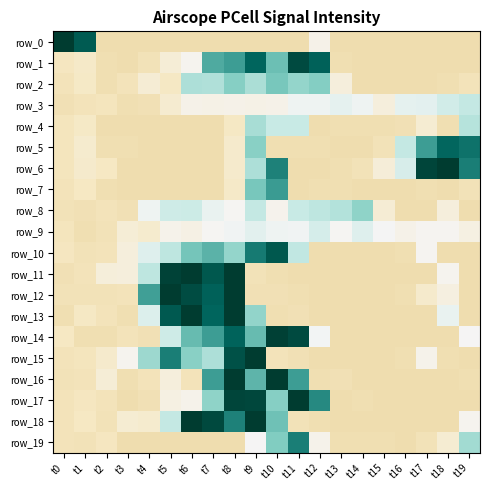

Reading left to right, extract all data points from this chart.

row_0: t0=3.2	t1=2.1	t2=-0.6	t3=-0.6	t4=-0.6	t5=-0.6	t6=-0.6	t7=-0.6	t8=-0.6	t9=-0.6	t10=-0.6	t11=-0.6	t12=-0.1	t13=-0.6	t14=-0.6	t15=-0.6	t16=-0.6	t17=-0.6	t18=-0.6	t19=-0.6
row_1: t0=-0.5	t1=-0.4	t2=-0.6	t3=-0.6	t4=-0.6	t5=-0.3	t6=-0.1	t7=1.3	t8=1.4	t9=2.0	t10=1.1	t11=2.3	t12=2.0	t13=-0.6	t14=-0.6	t15=-0.6	t16=-0.6	t17=-0.6	t18=-0.6	t19=-0.6
row_2: t0=-0.6	t1=-0.5	t2=-0.6	t3=-0.6	t4=-0.3	t5=-0.5	t6=0.7	t7=0.7	t8=0.9	t9=0.7	t10=1.0	t11=0.8	t12=1.0	t13=-0.2	t14=-0.6	t15=-0.6	t16=-0.6	t17=-0.6	t18=-0.6	t19=-0.6
row_3: t0=-0.6	t1=-0.6	t2=-0.5	t3=-0.6	t4=-0.6	t5=-0.4	t6=-0.1	t7=-0.2	t8=-0.1	t9=-0.2	t10=-0.1	t11=0.1	t12=0.1	t13=0.2	t14=0.1	t15=-0.2	t16=0.2	t17=0.2	t18=0.4	t19=0.5
row_4: t0=-0.5	t1=-0.5	t2=-0.6	t3=-0.6	t4=-0.6	t5=-0.6	t6=-0.6	t7=-0.6	t8=-0.5	t9=0.7	t10=0.5	t11=0.5	t12=-0.6	t13=-0.6	t14=-0.6	t15=-0.6	t16=-0.6	t17=-0.3	t18=-0.6	t19=0.6
row_5: t0=-0.5	t1=-0.4	t2=-0.6	t3=-0.6	t4=-0.6	t5=-0.6	t6=-0.6	t7=-0.6	t8=-0.4	t9=0.9	t10=-0.6	t11=-0.6	t12=-0.6	t13=-0.6	t14=-0.6	t15=-0.6	t16=0.5	t17=1.4	t18=2.0	t19=1.9
row_6: t0=-0.5	t1=-0.4	t2=-0.5	t3=-0.6	t4=-0.6	t5=-0.6	t6=-0.6	t7=-0.6	t8=-0.4	t9=0.7	t10=1.7	t11=-0.6	t12=-0.6	t13=-0.6	t14=-0.6	t15=-0.3	t16=0.3	t17=2.4	t18=2.7	t19=1.8
row_7: t0=-0.6	t1=-0.5	t2=-0.6	t3=-0.6	t4=-0.6	t5=-0.6	t6=-0.6	t7=-0.6	t8=-0.4	t9=1.0	t10=1.5	t11=-0.6	t12=-0.6	t13=-0.6	t14=-0.6	t15=-0.6	t16=-0.6	t17=-0.6	t18=-0.6	t19=-0.6
row_8: t0=-0.6	t1=-0.6	t2=-0.6	t3=-0.6	t4=0.1	t5=0.4	t6=0.4	t7=0.1	t8=-0.0	t9=0.5	t10=-0.1	t11=0.5	t12=0.6	t13=0.6	t14=0.9	t15=-0.3	t16=-0.6	t17=-0.6	t18=-0.2	t19=-0.6
row_9: t0=-0.5	t1=-0.6	t2=-0.6	t3=-0.3	t4=-0.4	t5=-0.1	t6=-0.2	t7=-0.0	t8=0.0	t9=0.2	t10=0.1	t11=0.1	t12=0.3	t13=-0.0	t14=0.2	t15=0.0	t16=-0.1	t17=-0.1	t18=-0.1	t19=-0.2
row_10: t0=-0.5	t1=-0.6	t2=-0.6	t3=-0.2	t4=0.2	t5=0.6	t6=1.1	t7=1.2	t8=0.9	t9=1.8	t10=2.2	t11=0.5	t12=-0.6	t13=-0.6	t14=-0.6	t15=-0.6	t16=-0.6	t17=-0.1	t18=-0.6	t19=-0.6
row_11: t0=-0.6	t1=-0.6	t2=-0.3	t3=-0.2	t4=0.6	t5=2.4	t6=3.0	t7=2.2	t8=3.8	t9=-0.6	t10=-0.6	t11=-0.6	t12=-0.6	t13=-0.6	t14=-0.6	t15=-0.6	t16=-0.6	t17=-0.6	t18=-0.1	t19=-0.6
row_12: t0=-0.6	t1=-0.6	t2=-0.6	t3=-0.6	t4=1.4	t5=2.7	t6=2.3	t7=2.0	t8=3.8	t9=-0.6	t10=-0.6	t11=-0.6	t12=-0.6	t13=-0.6	t14=-0.6	t15=-0.6	t16=-0.6	t17=-0.4	t18=-0.2	t19=-0.6
row_13: t0=-0.6	t1=-0.5	t2=-0.6	t3=-0.6	t4=0.3	t5=2.1	t6=3.0	t7=2.0	t8=3.8	t9=0.9	t10=-0.6	t11=-0.6	t12=-0.6	t13=-0.6	t14=-0.6	t15=-0.6	t16=-0.6	t17=-0.6	t18=0.1	t19=-0.6
row_14: t0=-0.5	t1=-0.6	t2=-0.6	t3=-0.6	t4=-0.6	t5=0.4	t6=1.2	t7=1.4	t8=2.0	t9=1.2	t10=2.4	t11=2.3	t12=0.0	t13=-0.6	t14=-0.6	t15=-0.6	t16=-0.6	t17=-0.6	t18=-0.6	t19=-0.0
row_15: t0=-0.6	t1=-0.5	t2=-0.4	t3=-0.1	t4=0.8	t5=1.7	t6=0.9	t7=0.7	t8=2.2	t9=2.6	t10=-0.6	t11=-0.6	t12=-0.6	t13=-0.6	t14=-0.6	t15=-0.6	t16=-0.6	t17=-0.1	t18=-0.6	t19=-0.6
row_16: t0=-0.6	t1=-0.6	t2=-0.3	t3=-0.6	t4=-0.6	t5=-0.2	t6=-0.6	t7=1.4	t8=3.0	t9=1.2	t10=4.2	t11=1.4	t12=-0.6	t13=-0.6	t14=-0.6	t15=-0.6	t16=-0.6	t17=-0.6	t18=-0.6	t19=-0.6
row_17: t0=-0.6	t1=-0.5	t2=-0.6	t3=-0.6	t4=-0.6	t5=-0.2	t6=-0.1	t7=0.9	t8=2.4	t9=2.4	t10=1.0	t11=3.0	t12=1.6	t13=-0.6	t14=-0.6	t15=-0.6	t16=-0.6	t17=-0.6	t18=-0.6	t19=-0.6
row_18: t0=-0.5	t1=-0.5	t2=-0.6	t3=-0.3	t4=-0.4	t5=0.5	t6=2.7	t7=2.3	t8=1.7	t9=2.9	t10=1.1	t11=-0.6	t12=-0.6	t13=-0.6	t14=-0.6	t15=-0.6	t16=-0.6	t17=-0.6	t18=-0.6	t19=-0.1
row_19: t0=-0.6	t1=-0.6	t2=-0.5	t3=-0.6	t4=-0.6	t5=-0.6	t6=-0.6	t7=-0.6	t8=-0.6	t9=-0.0	t10=1.0	t11=1.7	t12=-0.1	t13=-0.6	t14=-0.6	t15=-0.6	t16=-0.6	t17=-0.6	t18=-0.4	t19=0.7